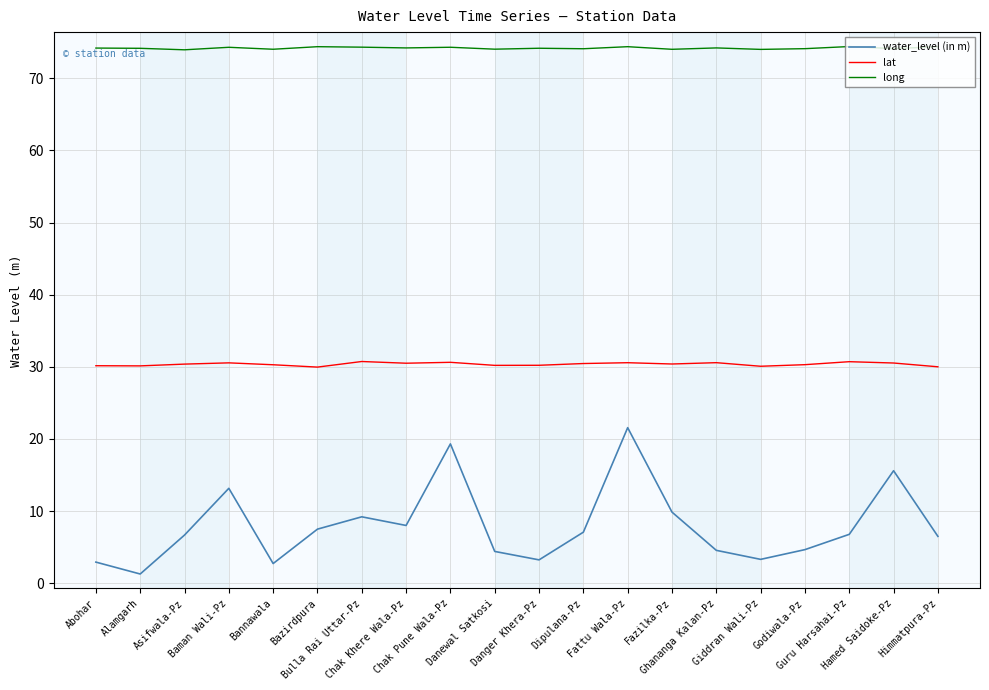

Between Chak Pune Wala-Pz and Hamed Saidoke-Pz, which series saw the biggest shift?

water_level (in m)